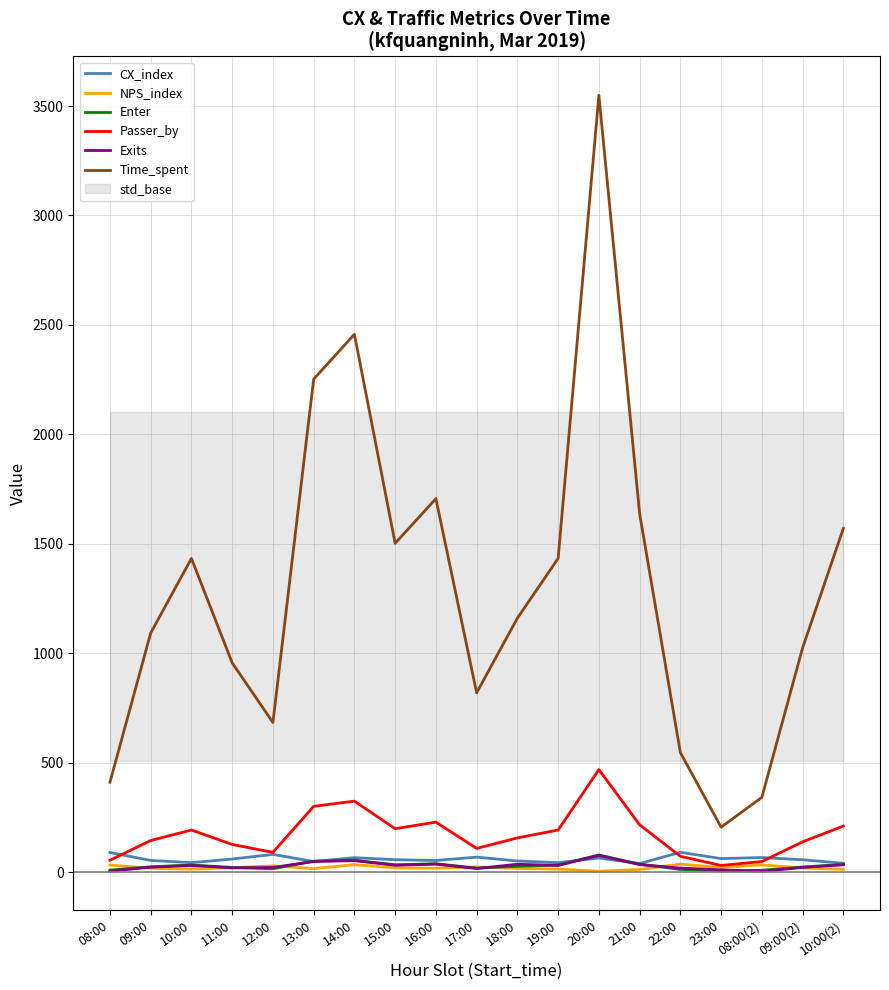

Does the chart have visible grid lines?

Yes